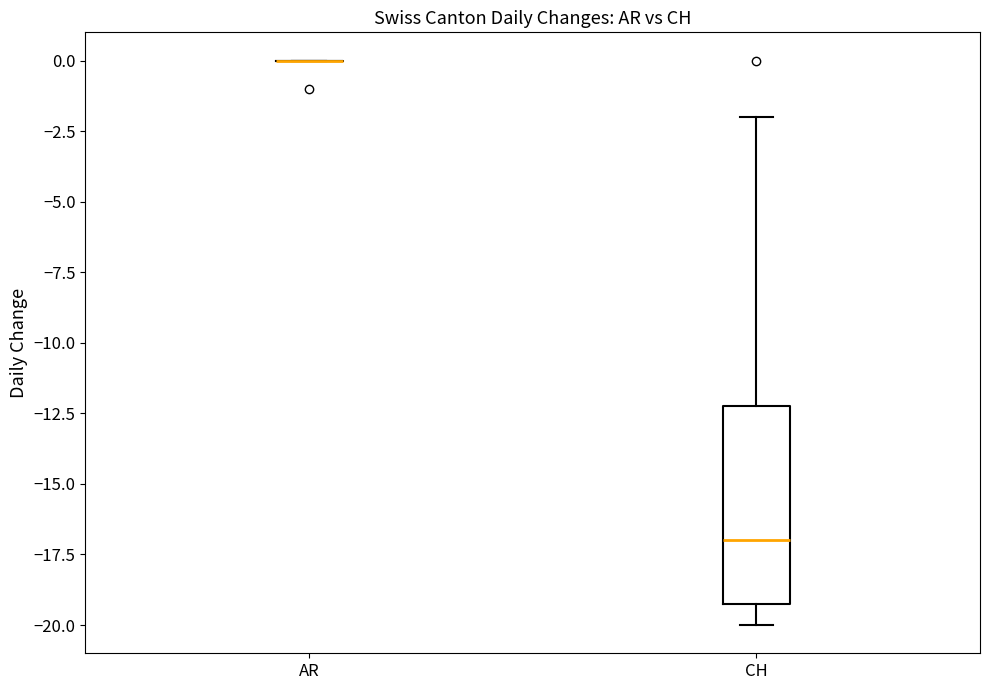

Reading left to right, read every box against the y-axis: the position of its median line, the range the box covers, and the ends of its whiskers. The values are not printed on the chart, so give them approximately, as read against the axis.

AR: box collapsed to a line at 0, whiskers 0 to 0
CH: median -17, box -19 to -12, whiskers -20 to -2